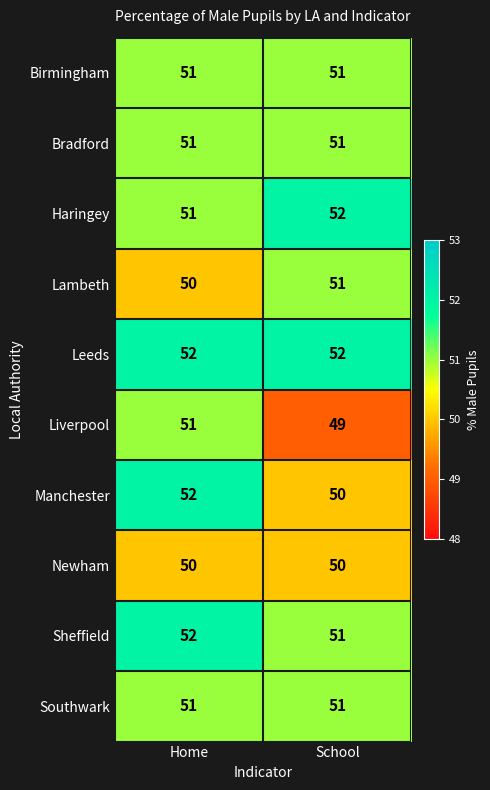

What is the difference between the highest and lowest values at Home?

2